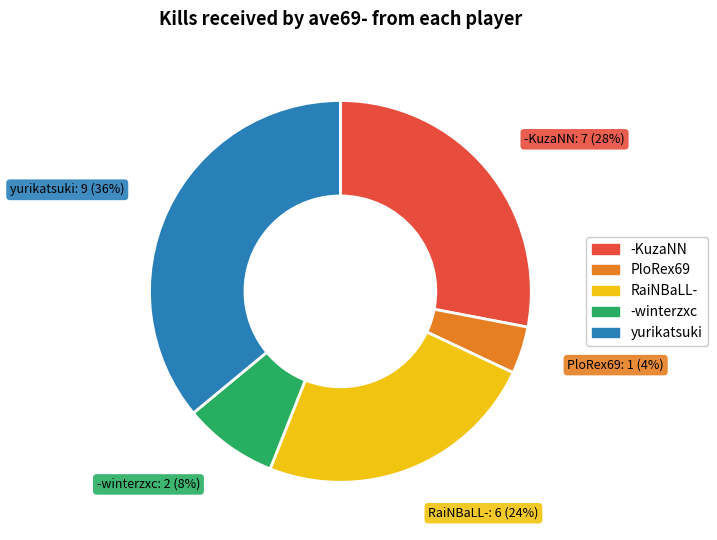

To the nearest percent, what is the average slice percentage?

20%